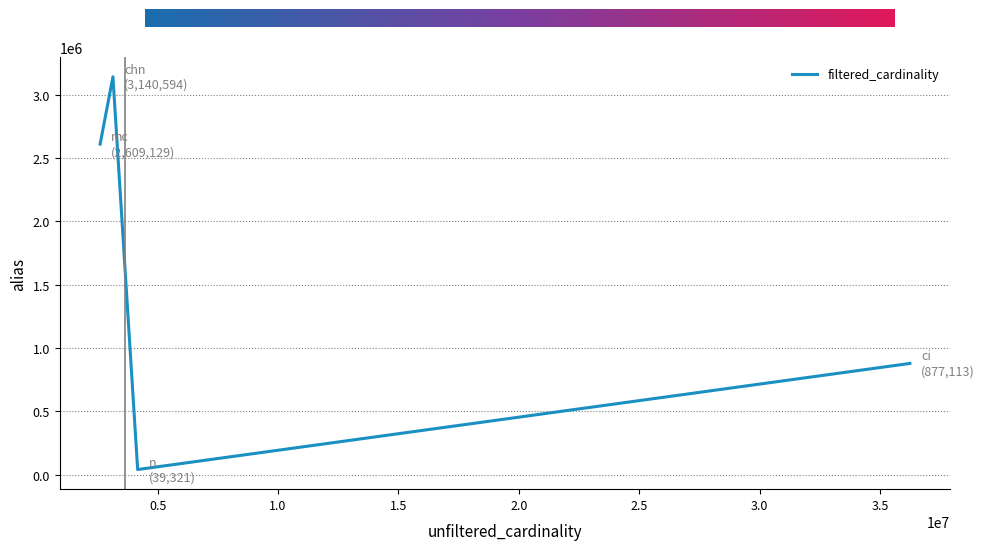

What is the greatest value displayed?

3140594